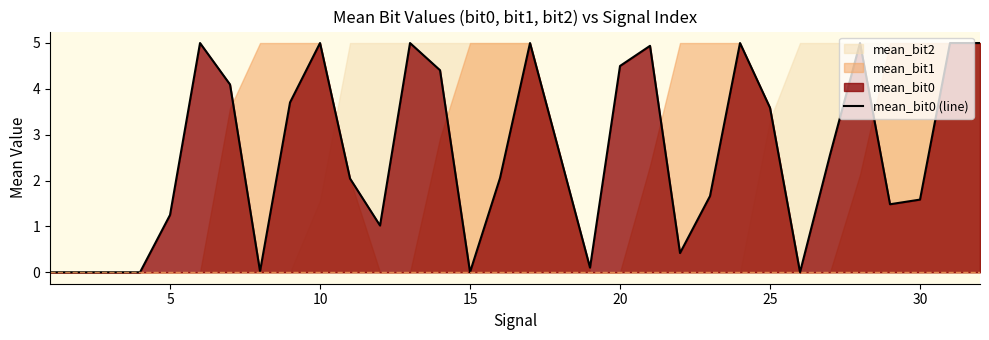

How many points are lower than both their immediate neighbors (excluding endpoints)?

9